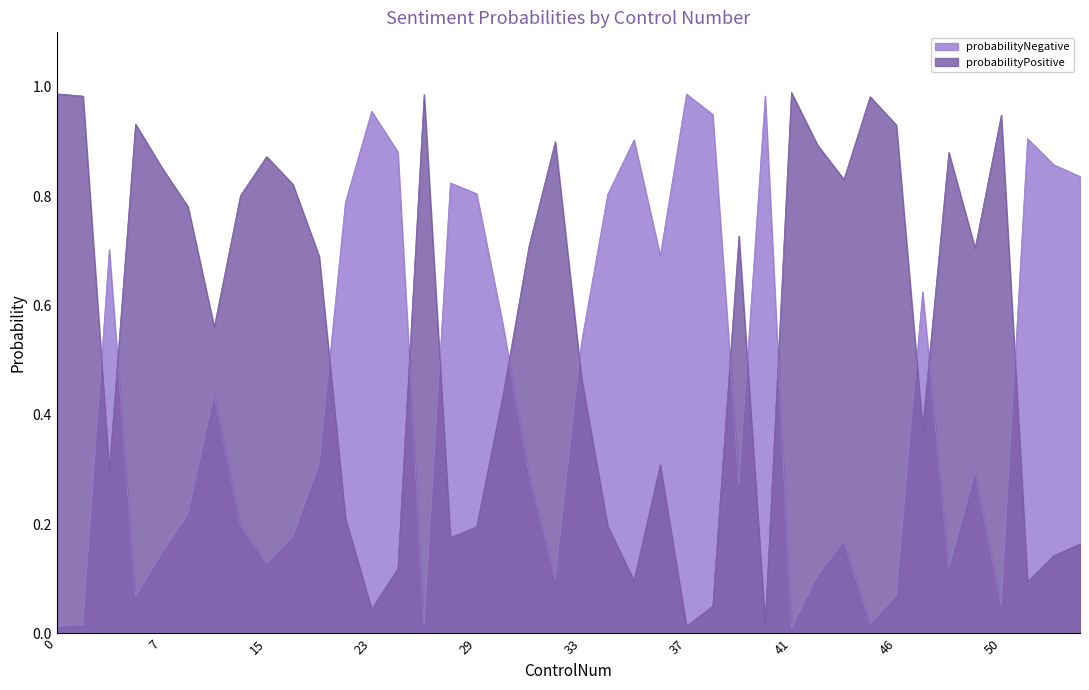

Which label corresponds to the smallest value in the chart?

41